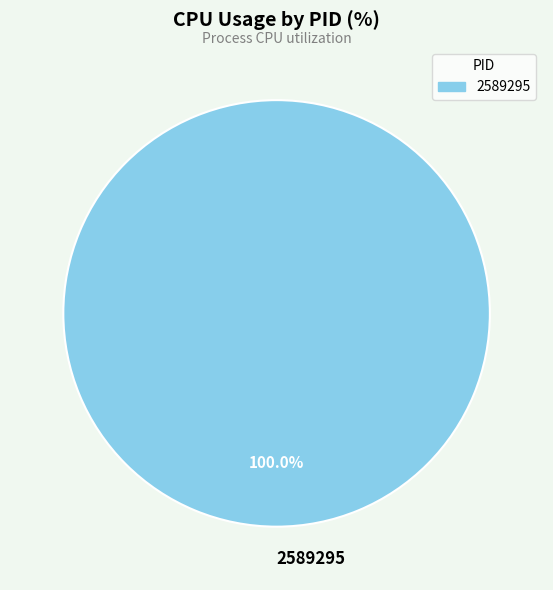

Is there any slice that represents more than half of the pie?

Yes